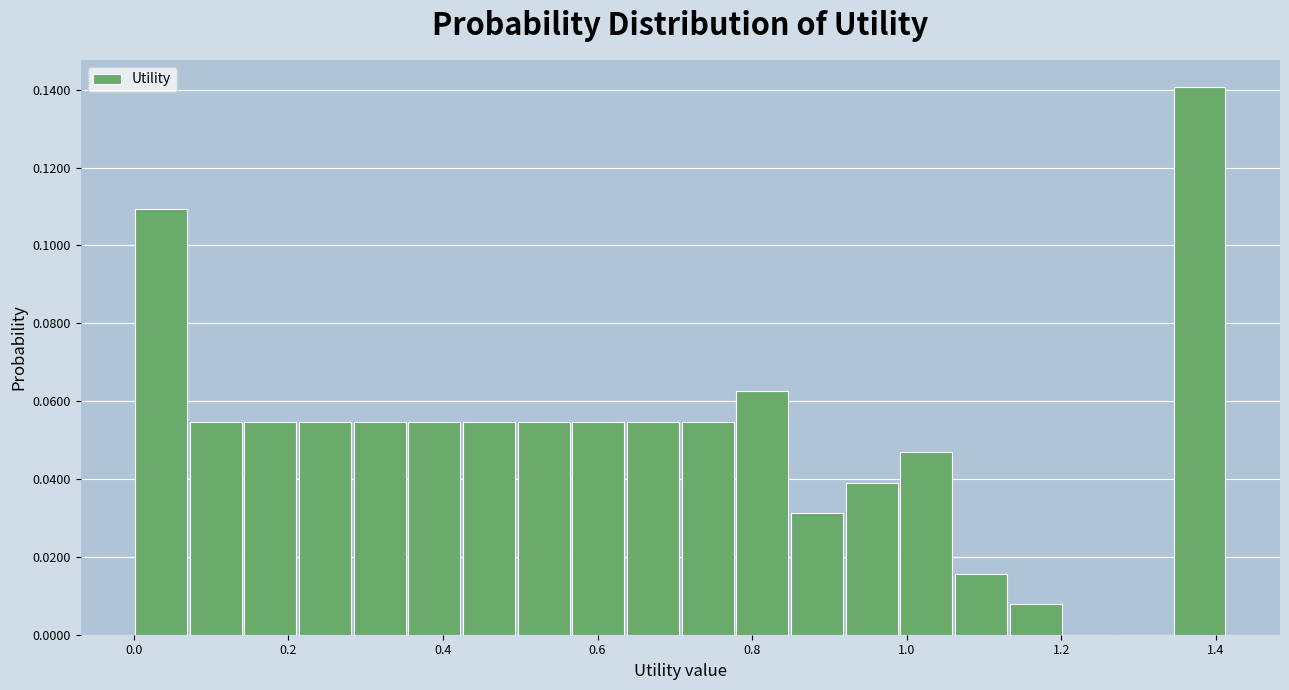

Read against the x-axis, roughly where is the centre of the tallest bar?

1.38